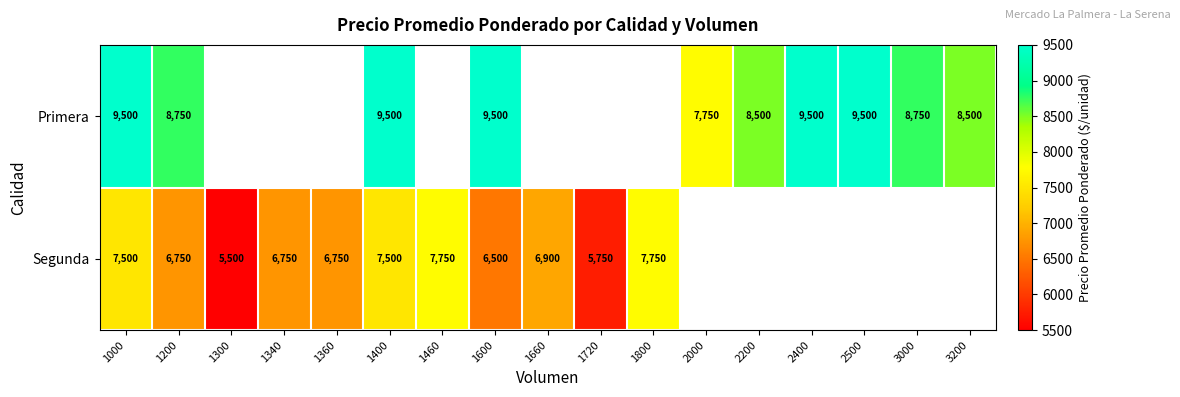

The Primera series shows 11991 at 1200. True or false?

False